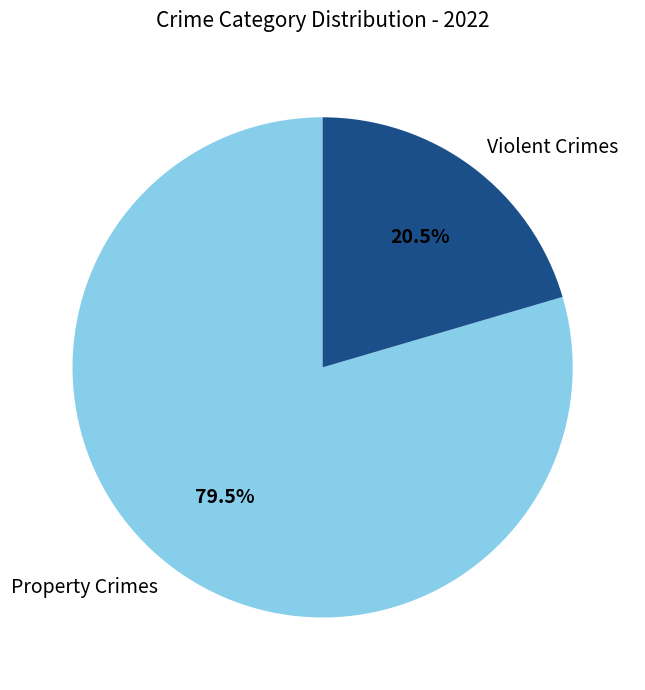

How many segments does this pie chart have?

2